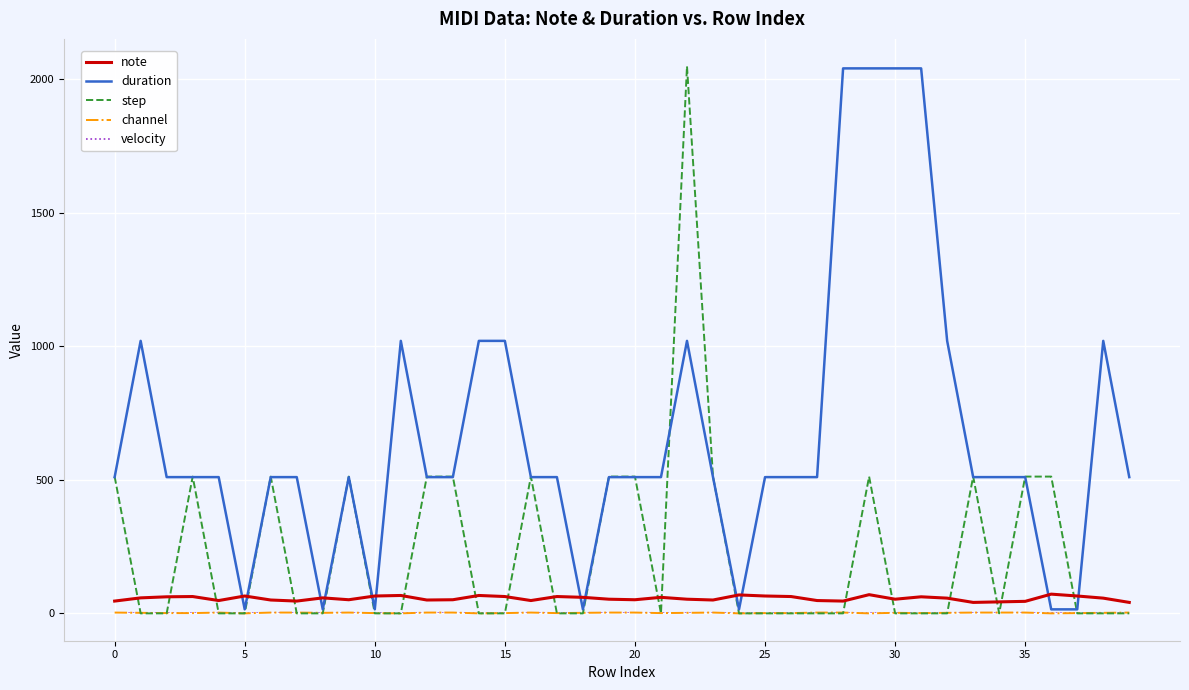

Which series has the largest total across all categories?

duration